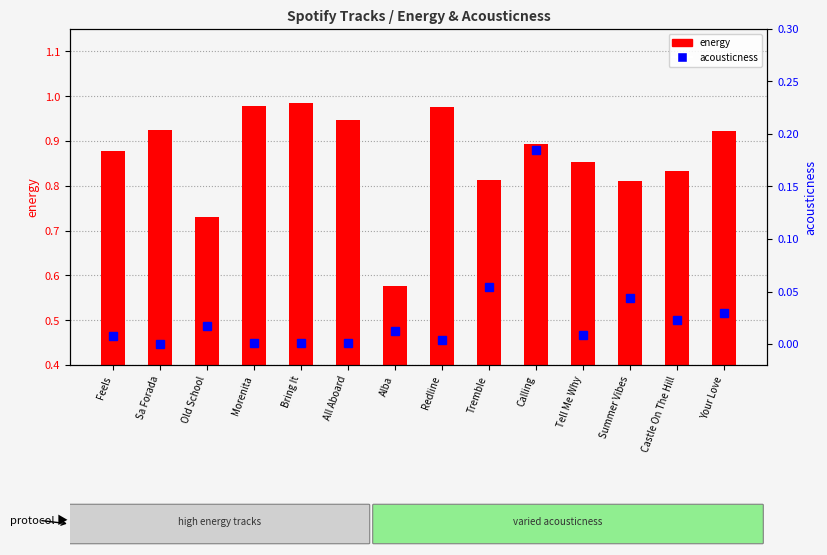

Is the value of acousticness at Redline greater than the value of energy at Your Love?

No